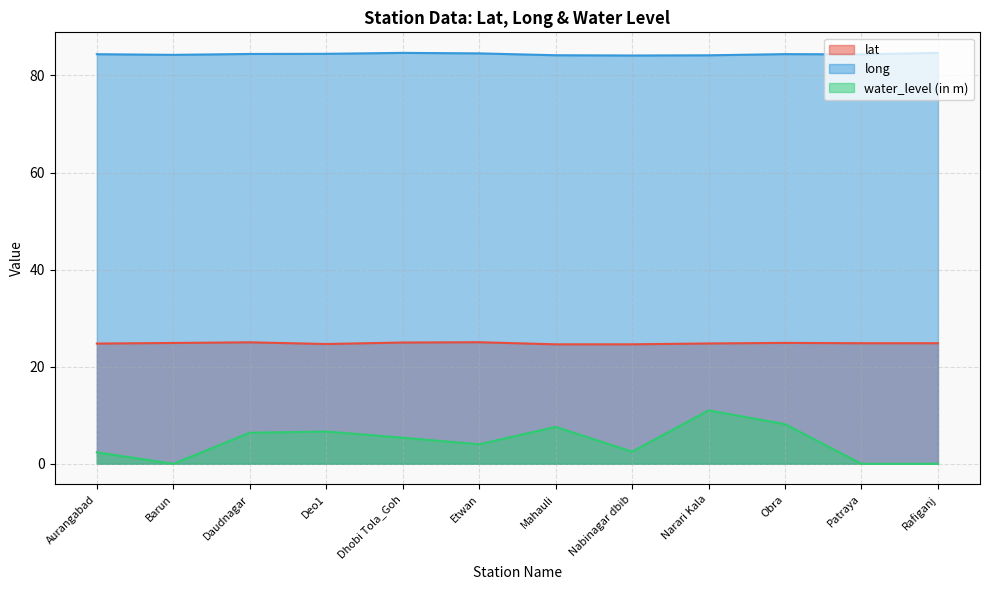

Rank the series by their maximum value, from highest to lowest.

long, lat, water_level (in m)